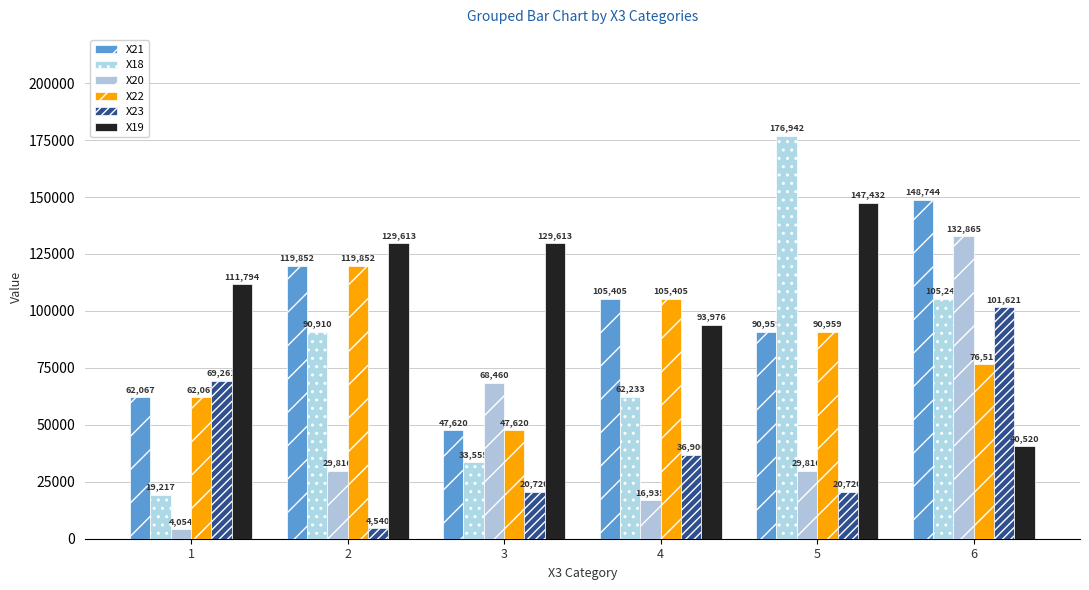

Which series has the largest total across all categories?

X19